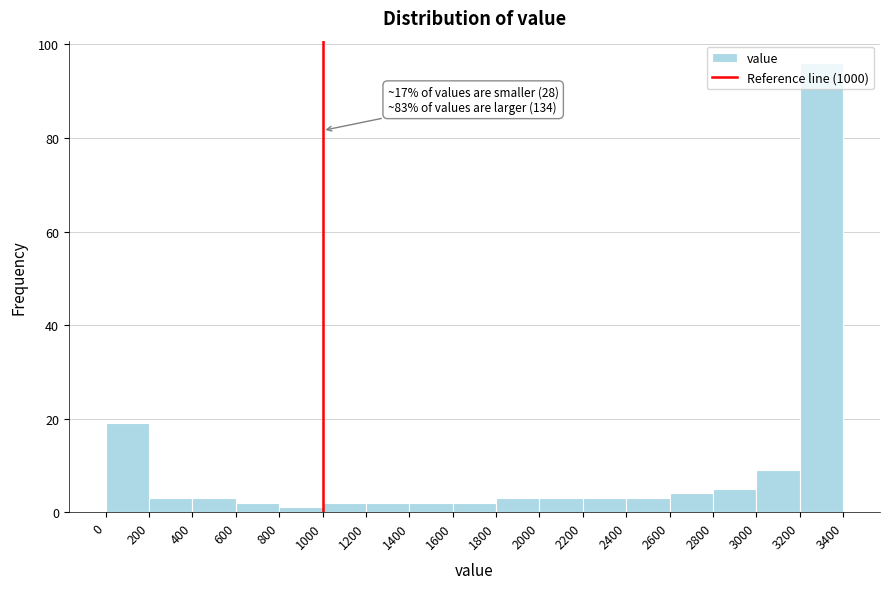

Over which range of the x-axis is the bar tallest?

3200 to 3400